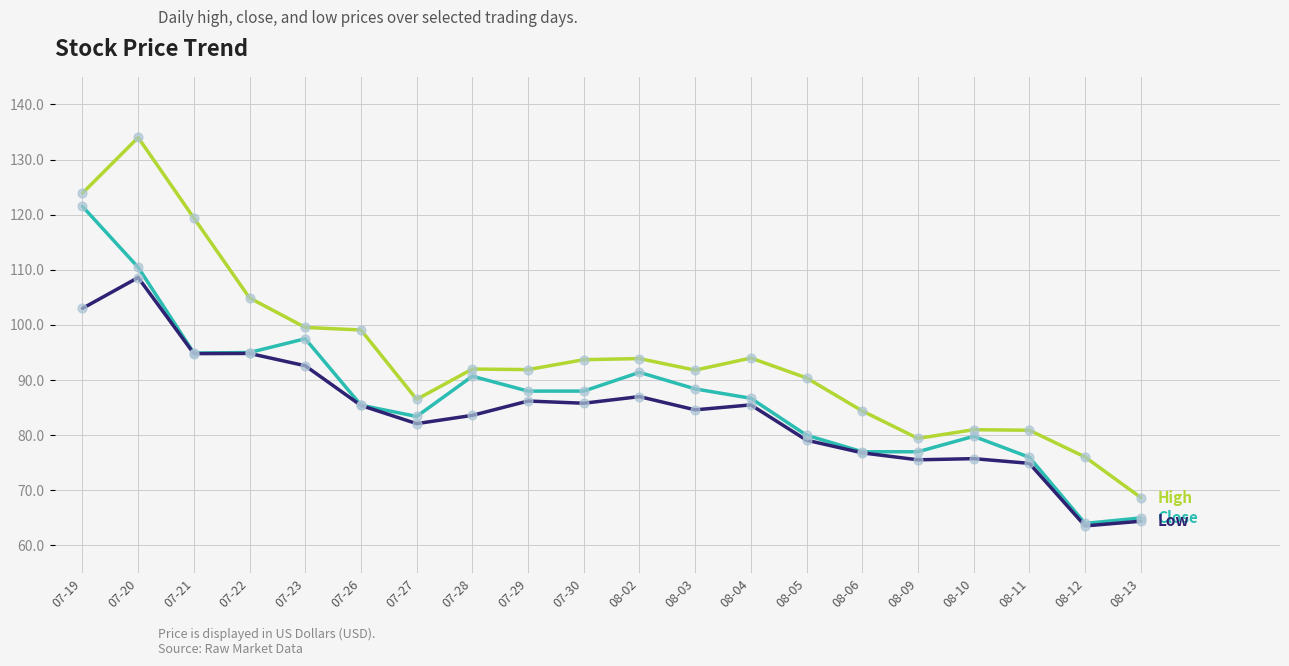

What is the total value across all series at 07-28?

266.3